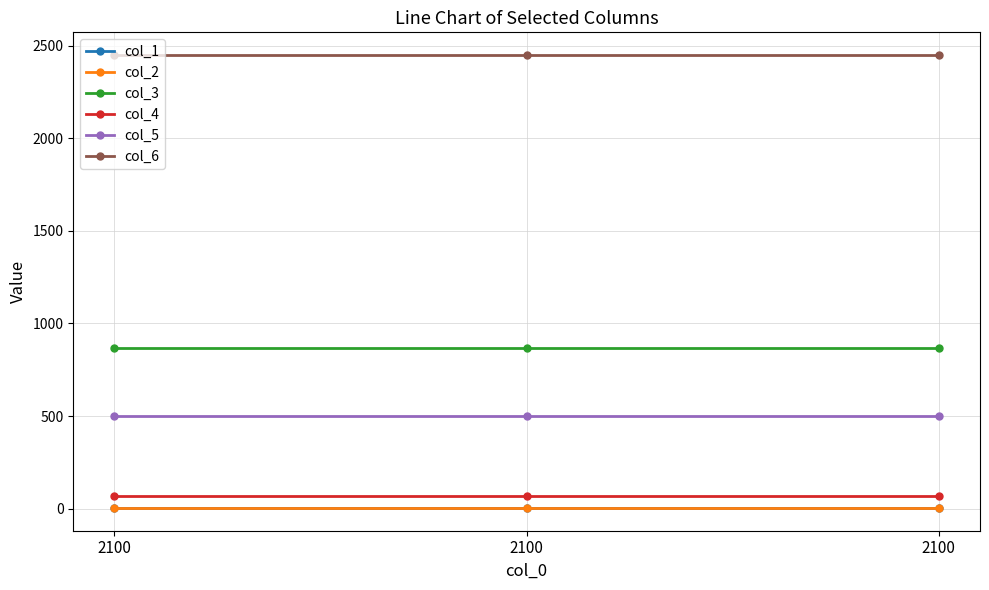

What is the difference between the highest and lowest values at 2100?

2447